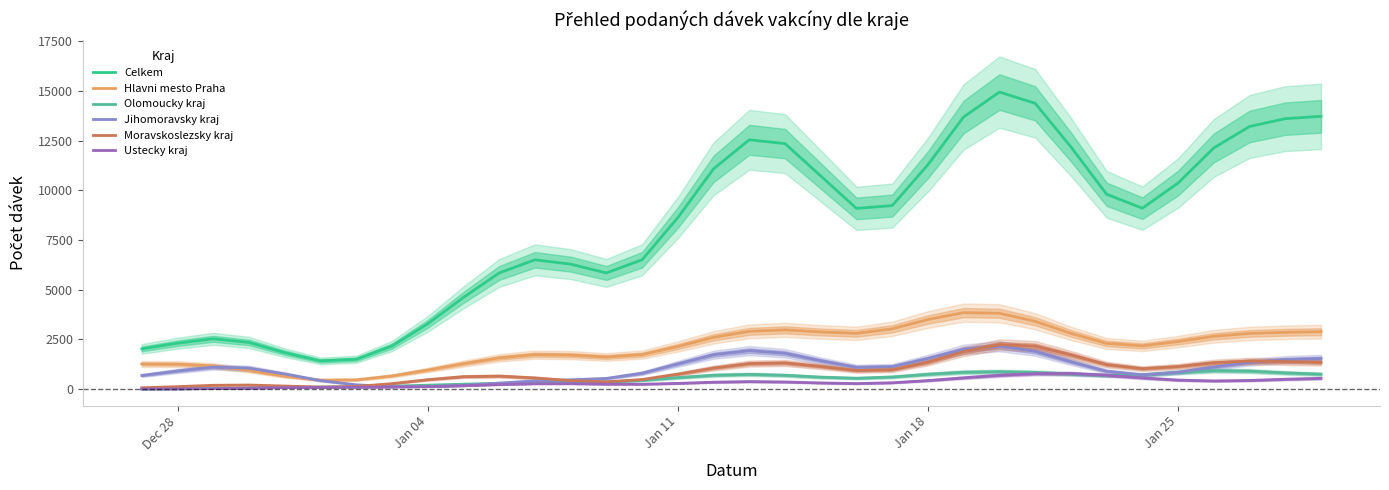

What are all the series names shown in the legend?

Celkem, Hlavni mesto Praha, Olomoucky kraj, Jihomoravsky kraj, Moravskoslezsky kraj, Ustecky kraj